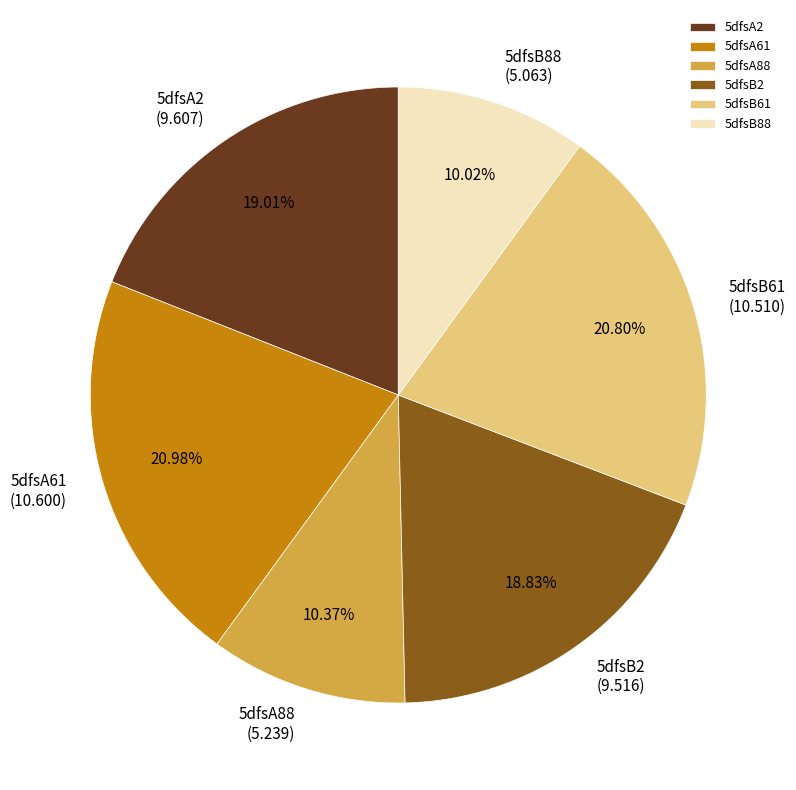

Is the sum of 5dfsA61 and 5dfsA2 greater than half?

No